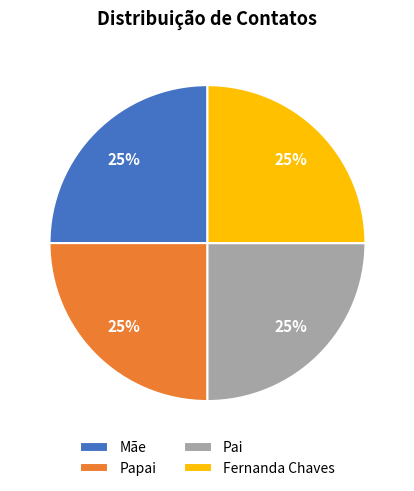

To the nearest percent, what percentage of the pie is Fernanda Chaves?

25%